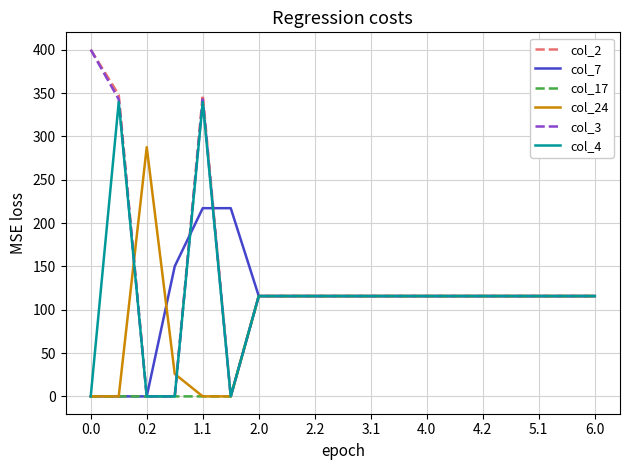

What is the greatest value displayed?

400.0